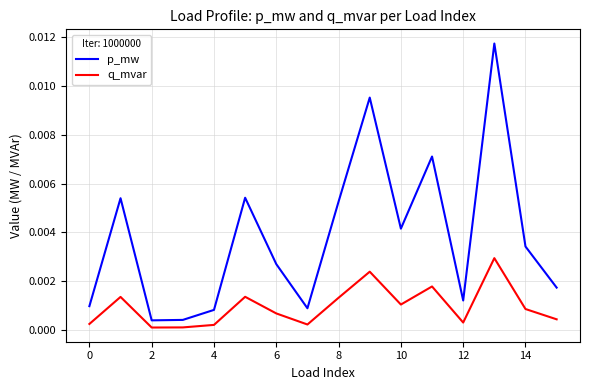

Which series has the largest total across all categories?

p_mw